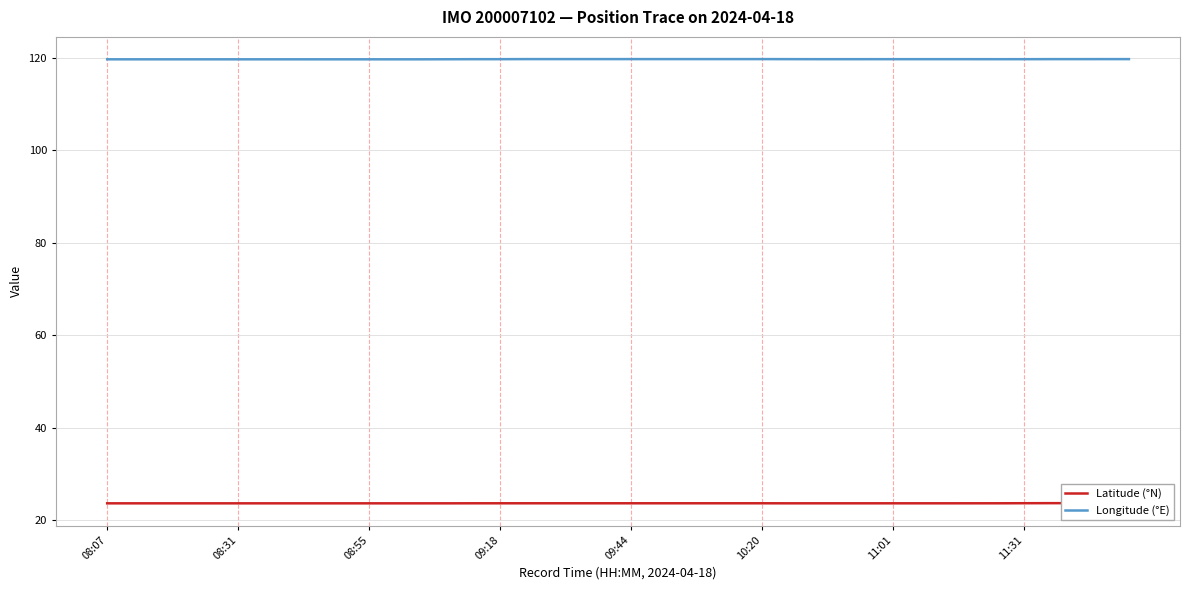

Is this an area chart (filled region under the line)?

No